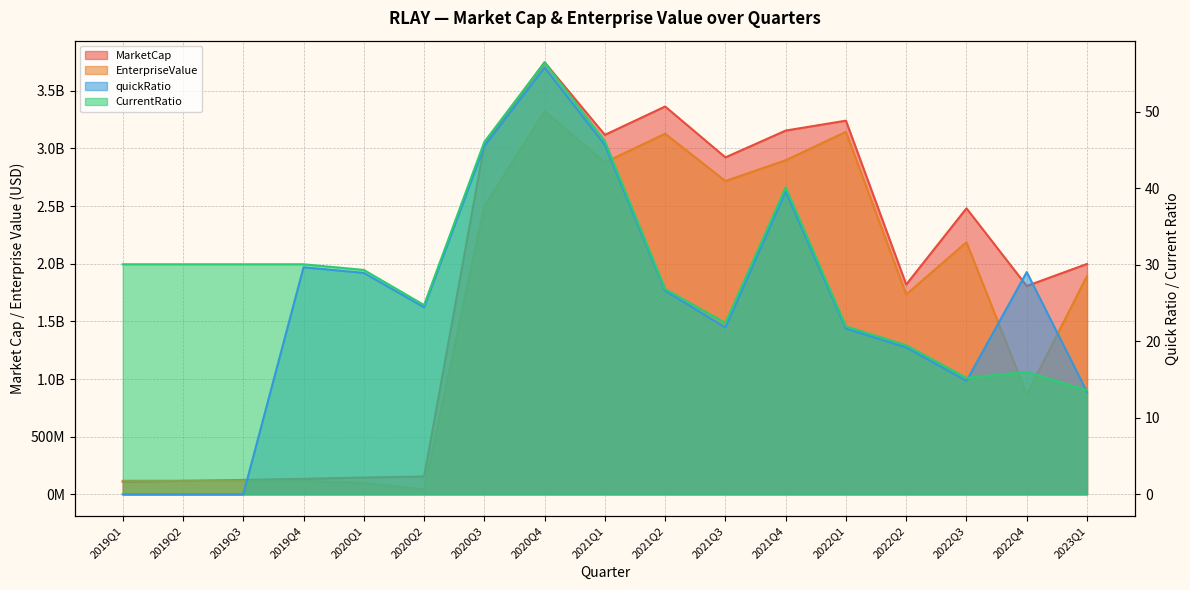

At which category does quickRatio reach its first local peak?

2019Q4